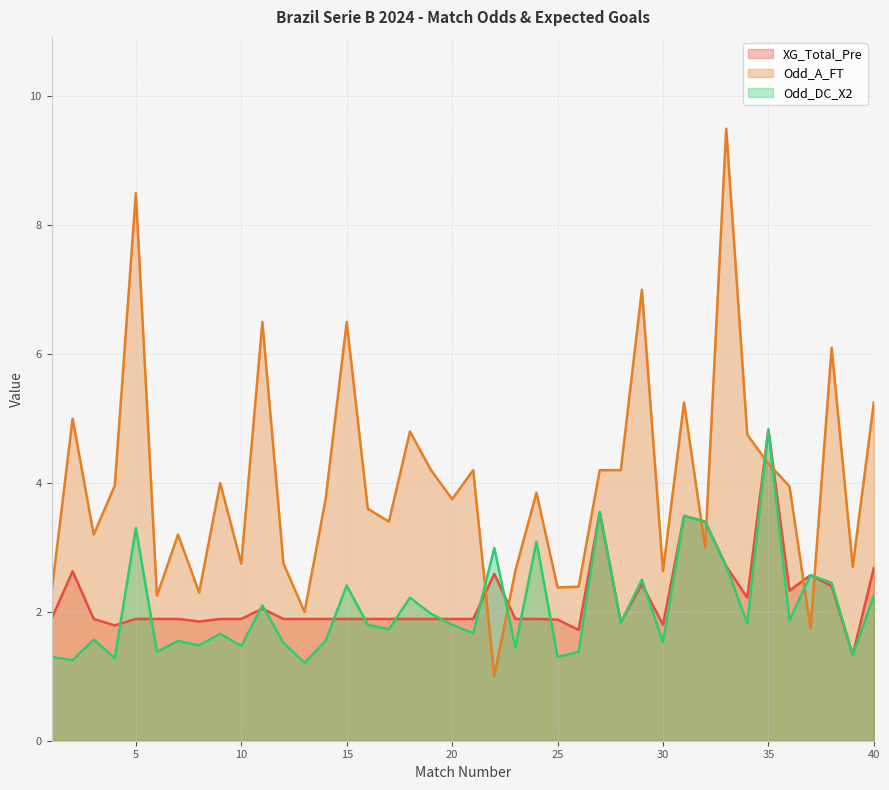

At how many categories does at least one series exceed 5?

8